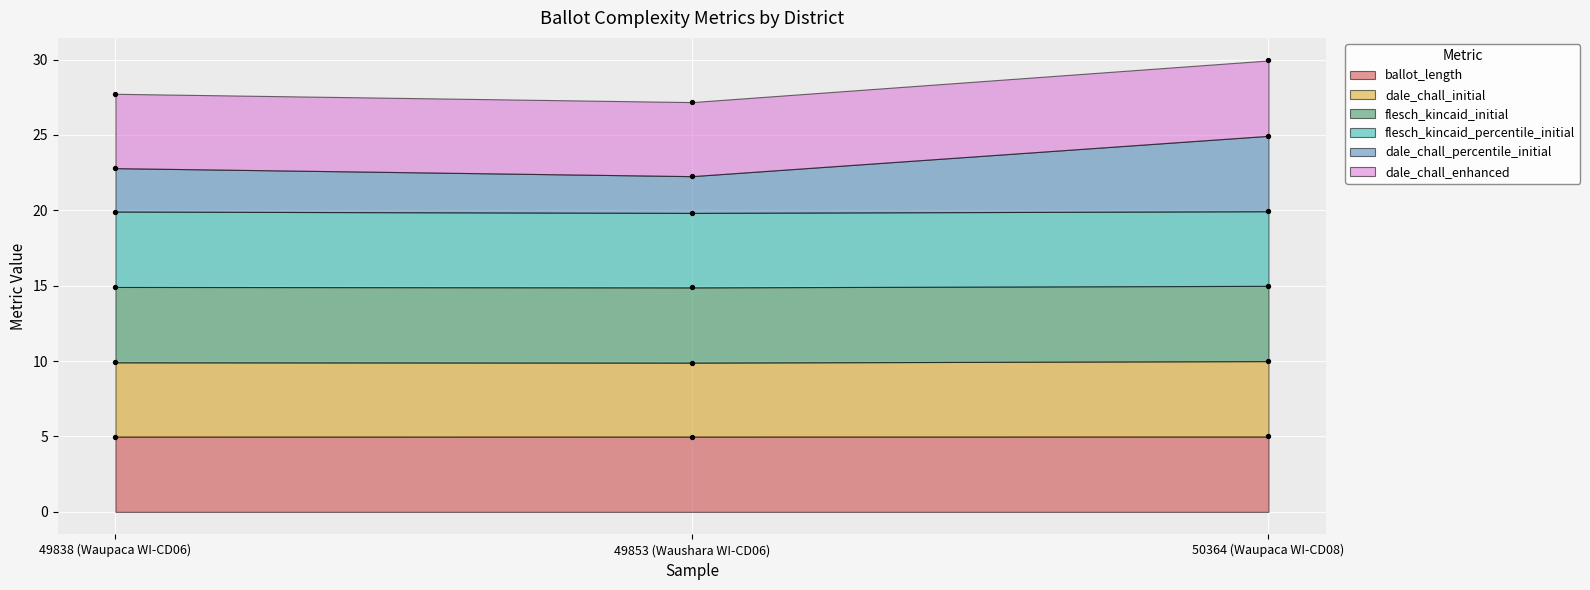

Which series reaches the minimum Y coordinate?

ballot_length